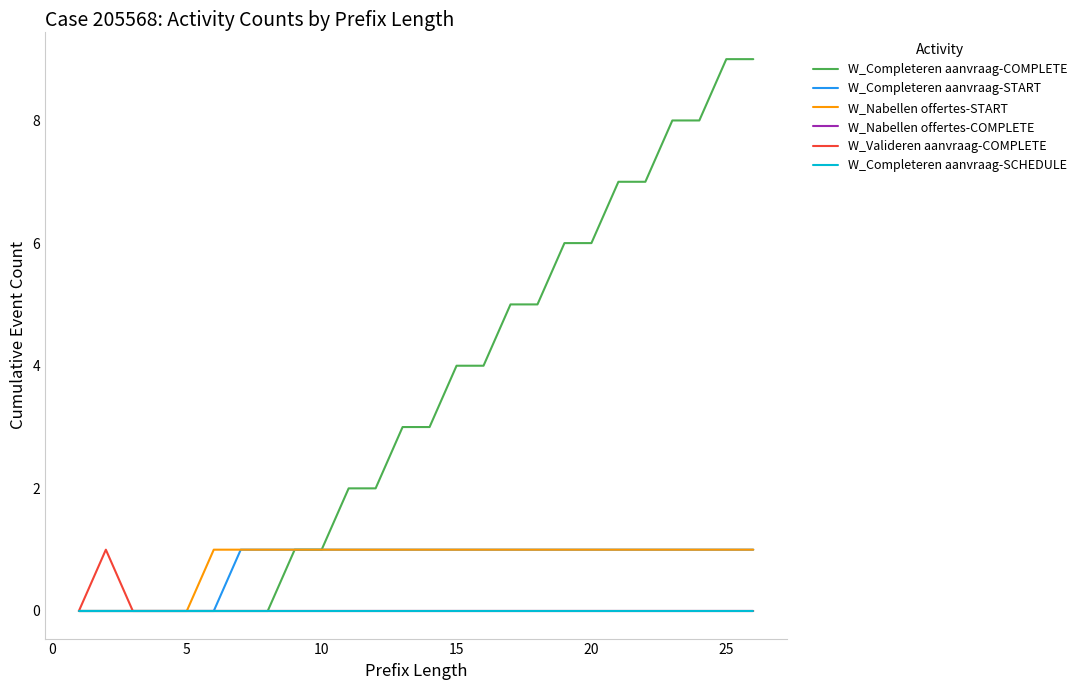

At how many categories does at least one series exceed 2?

14